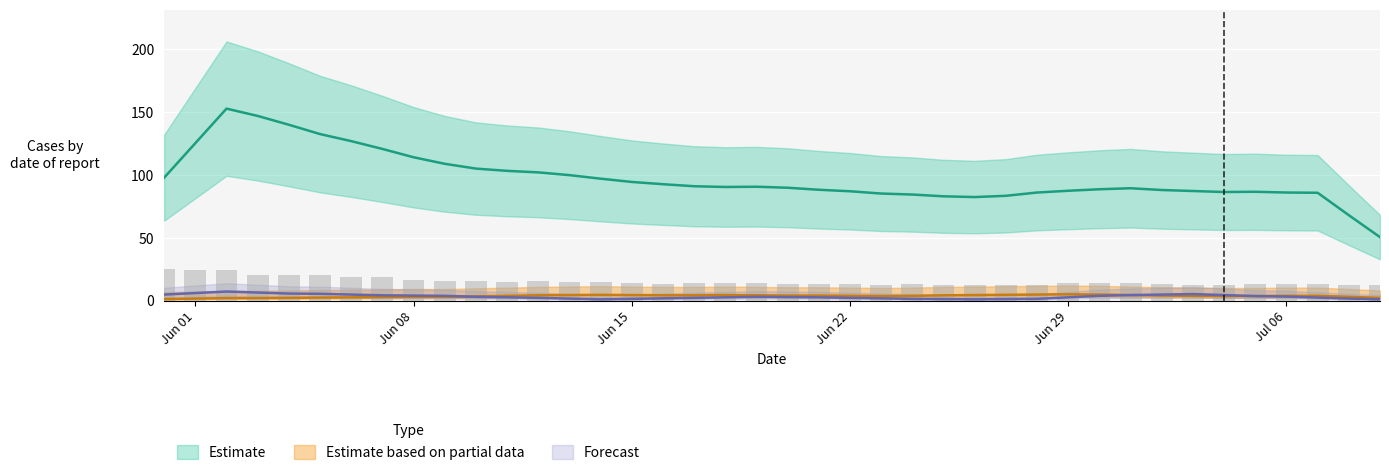

How many data points does each series have?

40